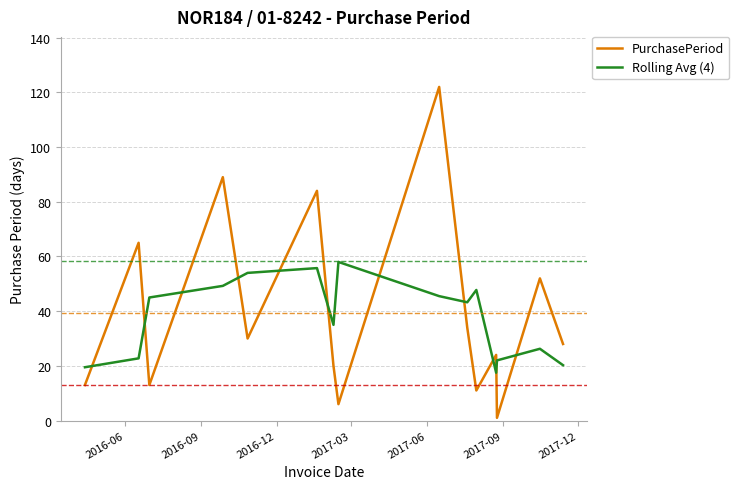

List the series in order of their peak value, lowest first.

Rolling Avg (4), PurchasePeriod